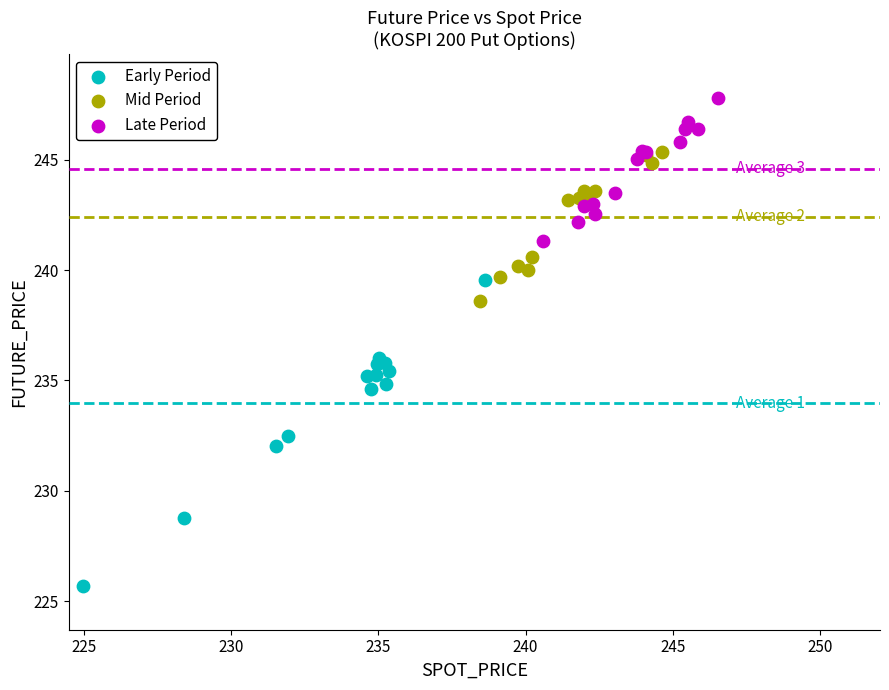

Which series contains the lowest Y value?

Early Period